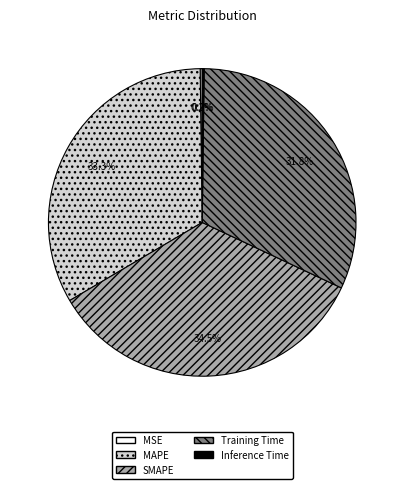

Does any single category account for the majority?

No